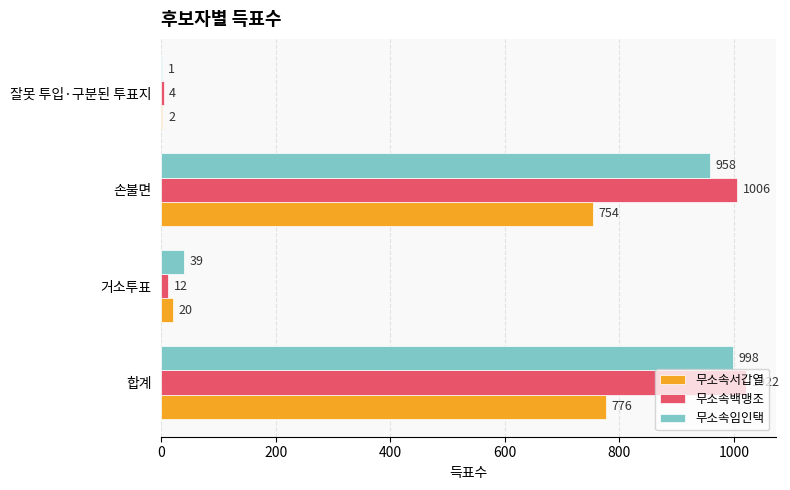

Where is 무소속서갑열 nearest to the value 389?

손불면